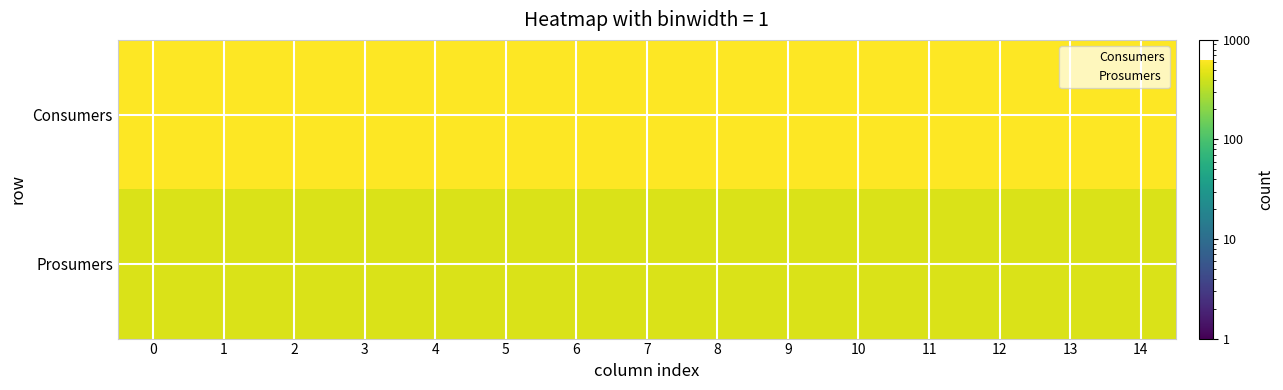

At how many categories does at least one series exceed 185?

15